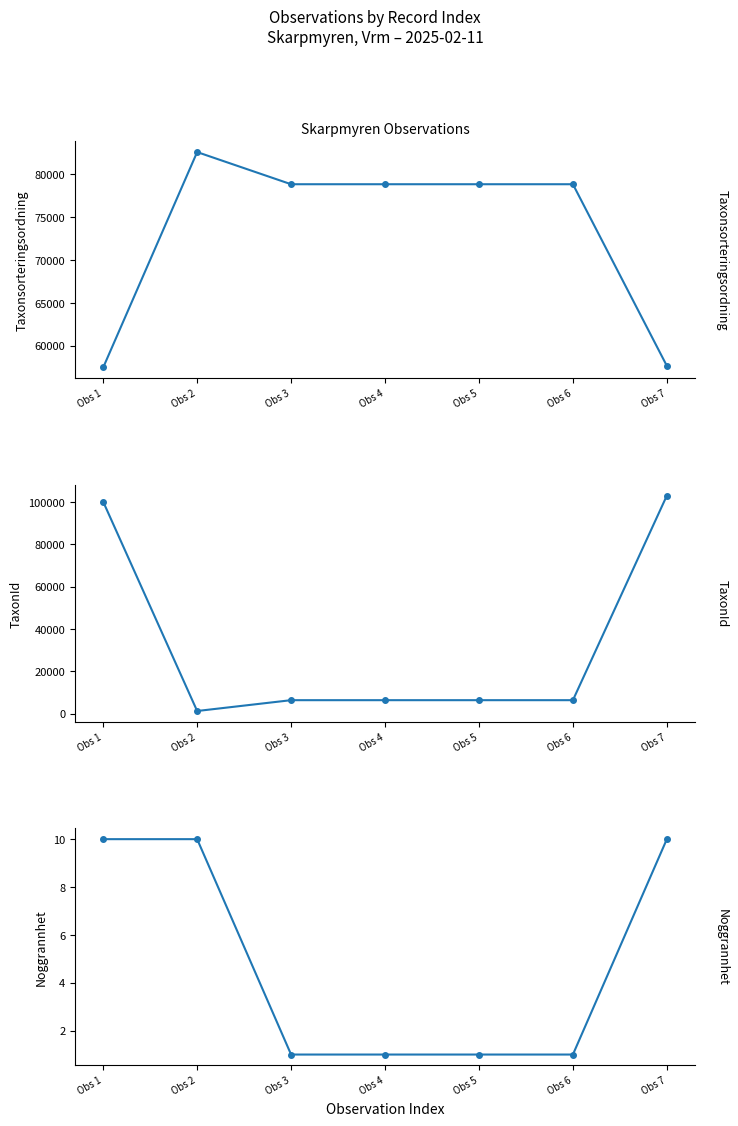

The value of TaxonId at Obs 3 is 10293. True or false?

False